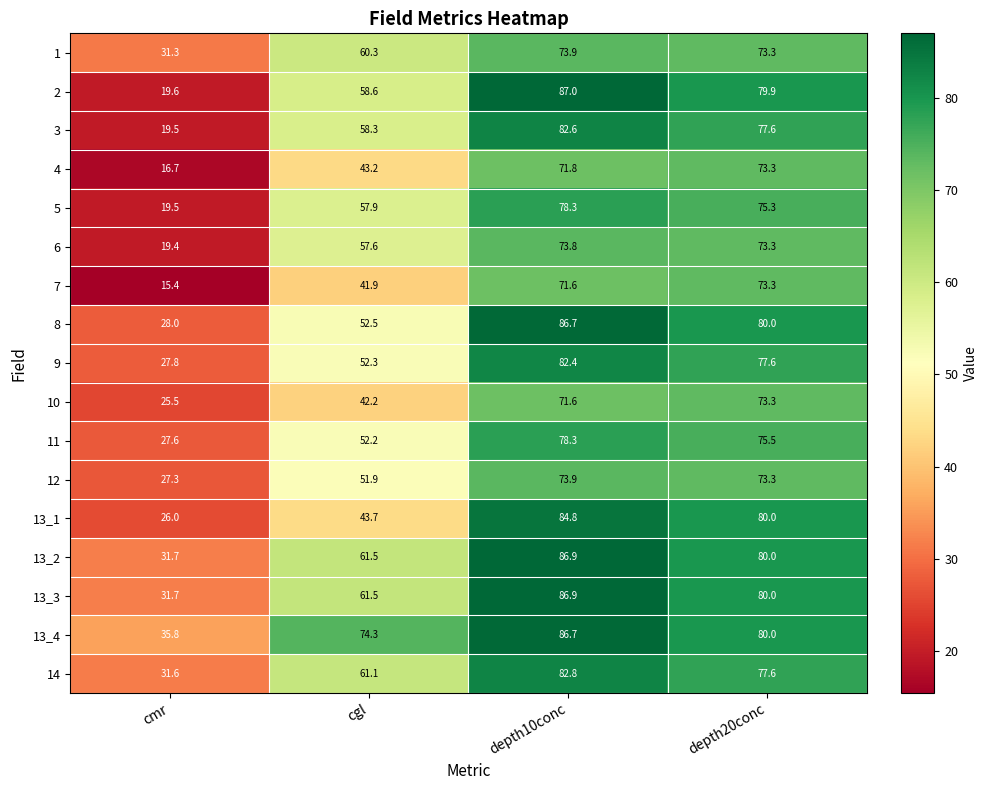

Which series has the widest spread of values?

2